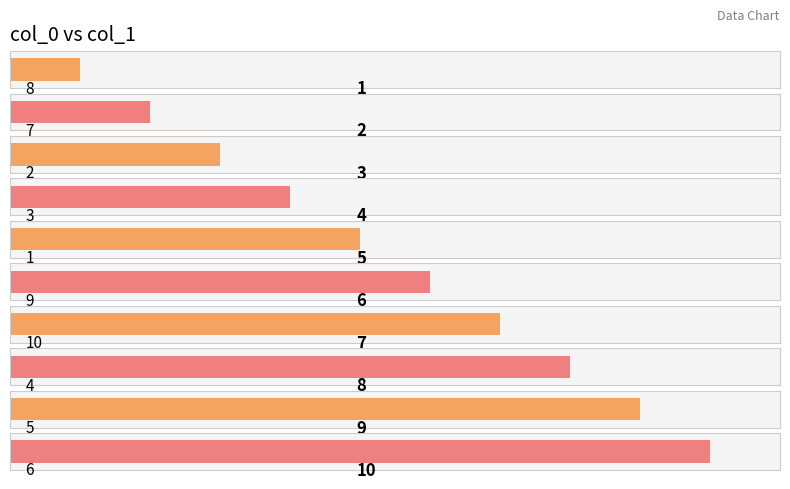

What is the label of the 2nd bar from the right?

5